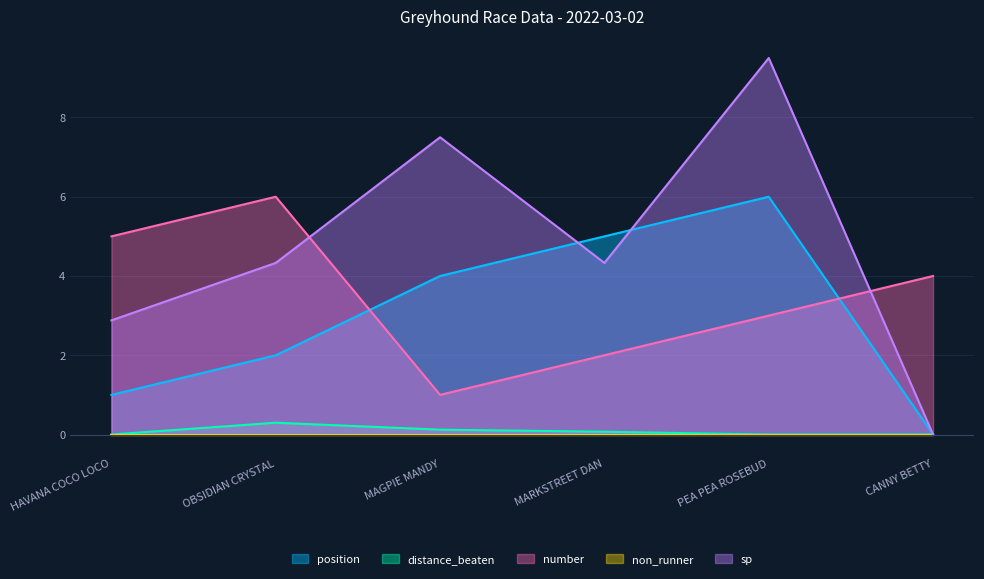

At which category is the sum across all series the highest?

PEA PEA ROSEBUD